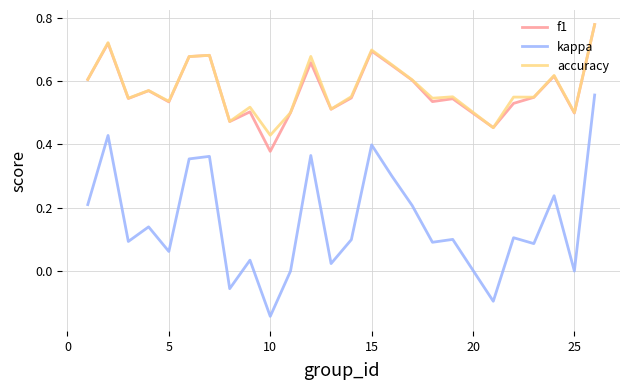

Which series has the widest spread of values?

kappa